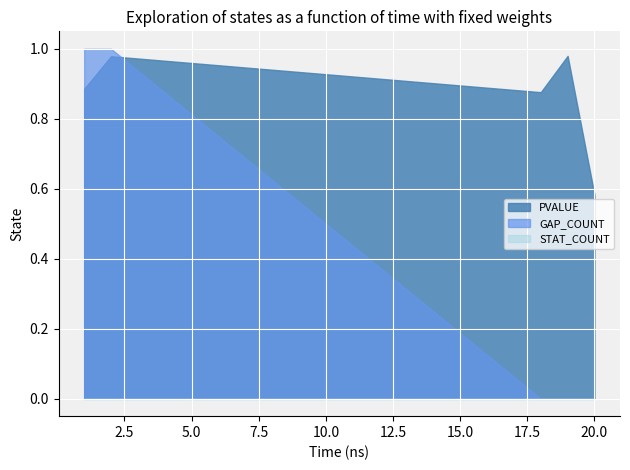

Which series ends up on top after the final intersection of PVALUE and GAP_COUNT?

PVALUE